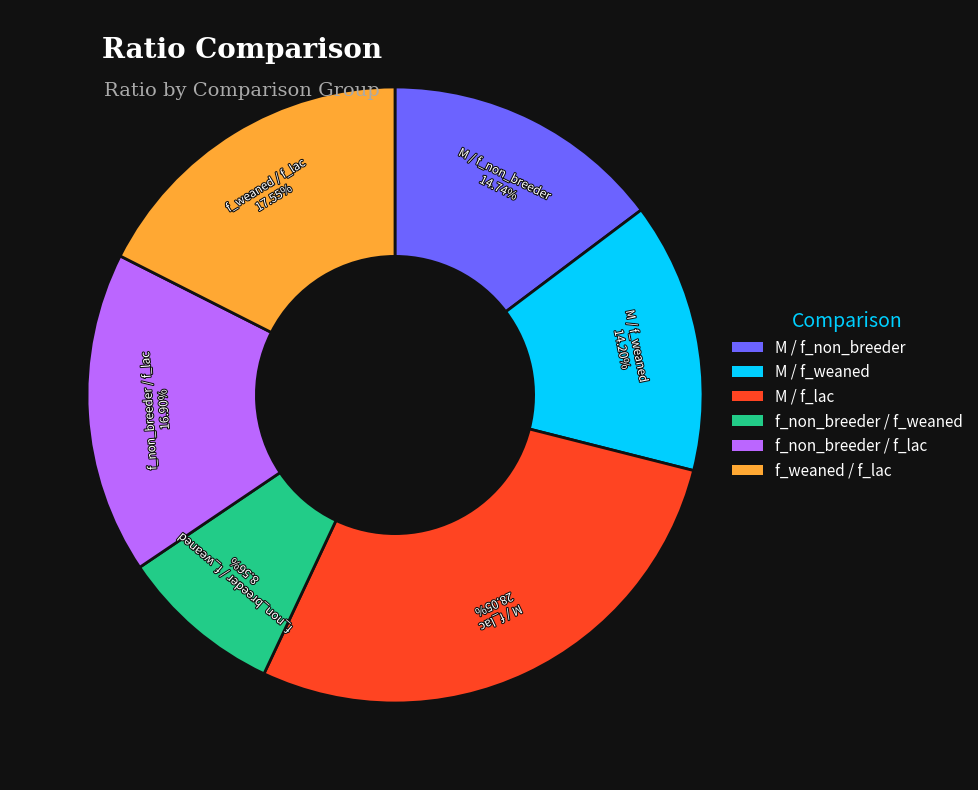

True or false: M / f_non_breeder accounts for 15% of the total.

True